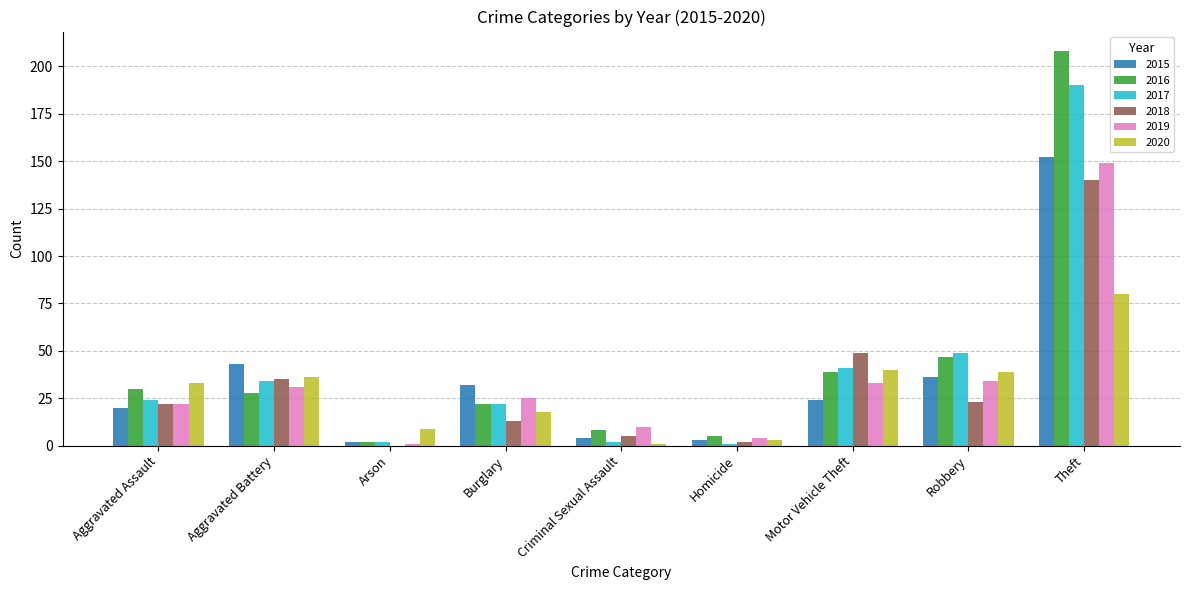

What is the approximate value of 2018 at Aggravated Battery?

35